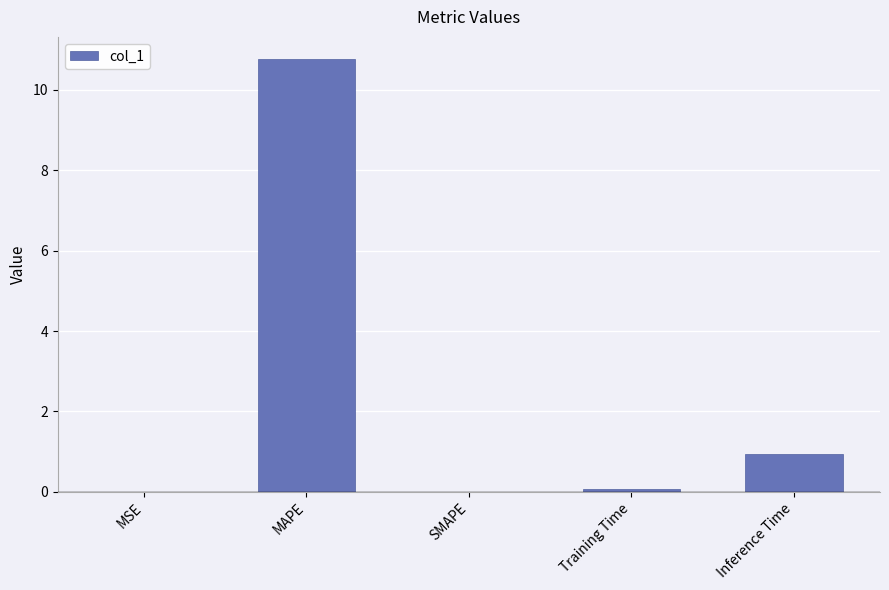

Are the bars horizontal?

No